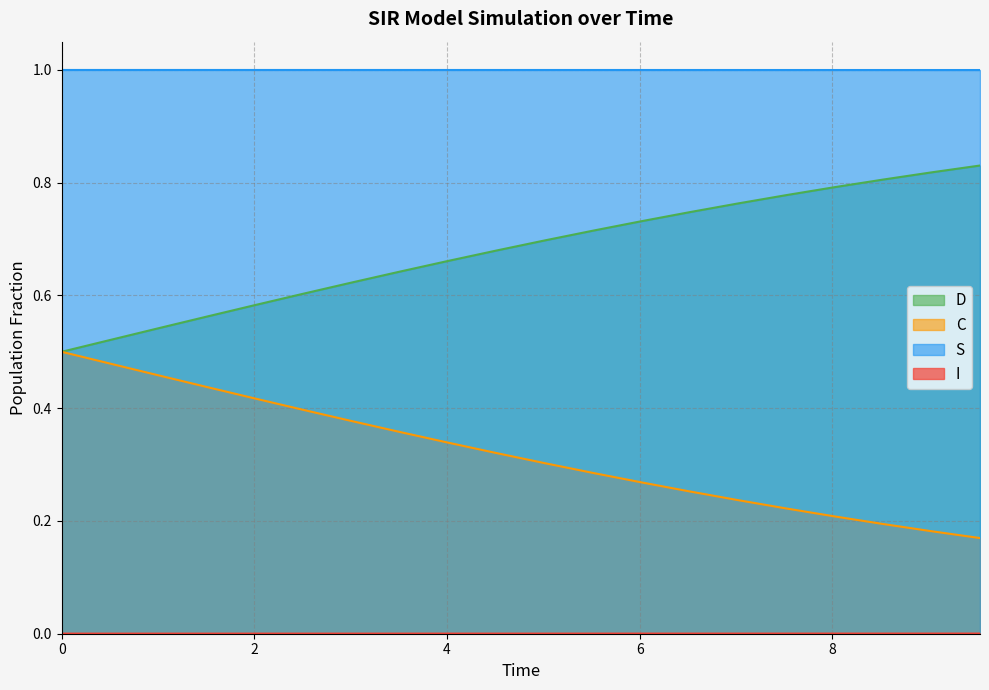

How many lines are shown in the chart?

4